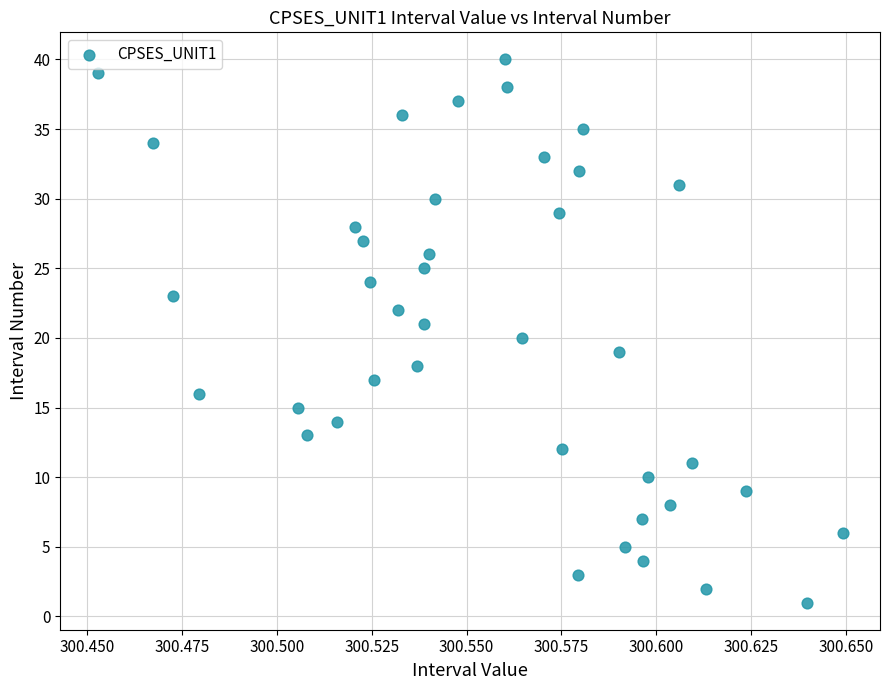

What is the range of Y values (max minus min)?

39